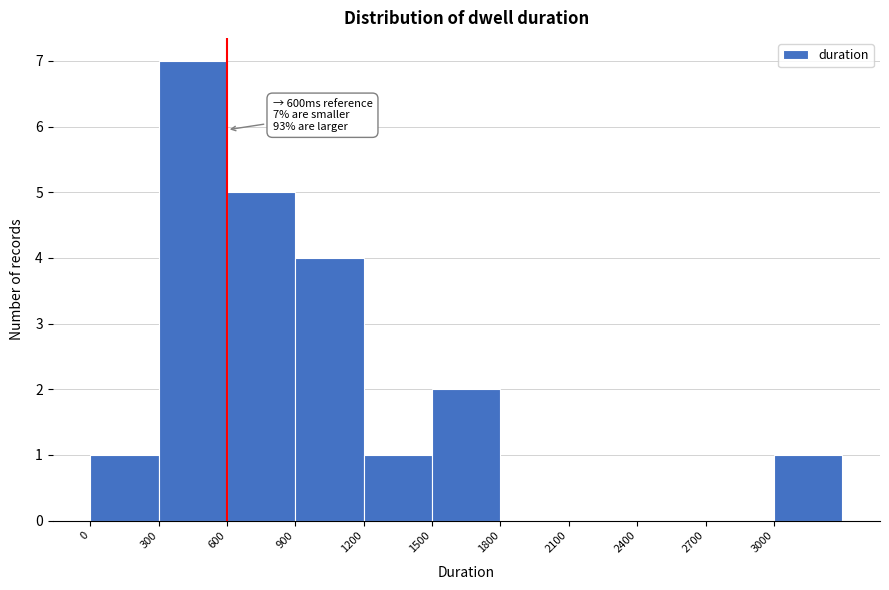

Over which range of the x-axis is the bar tallest?

300 to 600